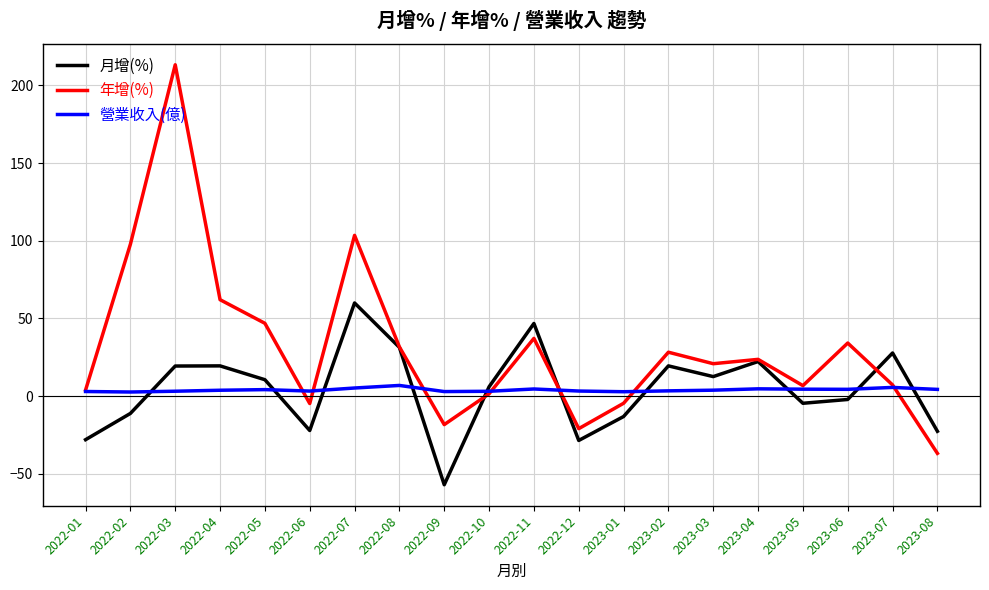

What is the difference between the second highest and second lowest values in the 營業收入(億) series?

2.8